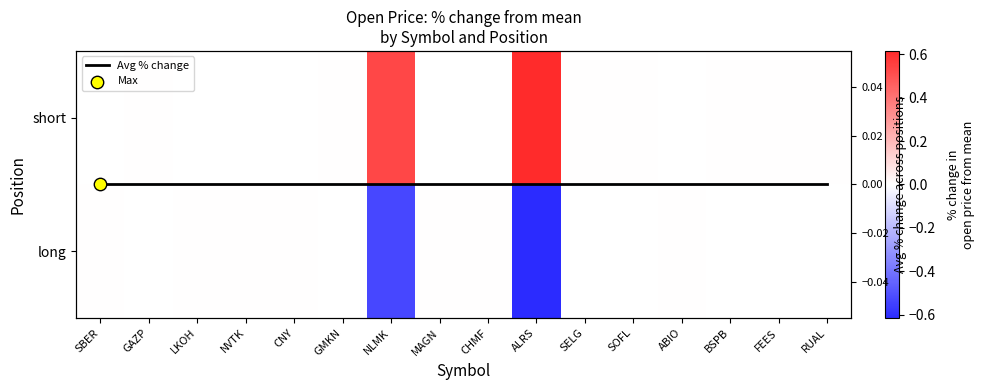

At which label is Avg % change closest to 0?

SBER